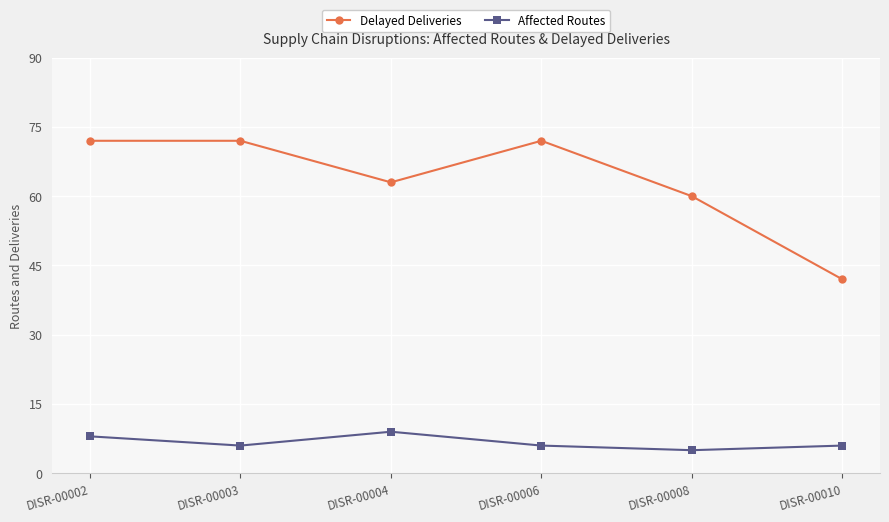

What is the sum of the Delayed Deliveries values at DISR-00006 and DISR-00003?

144